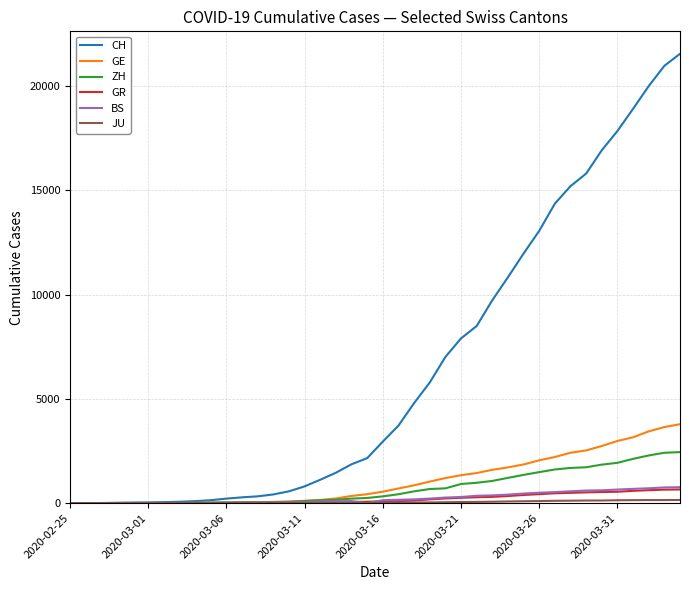

What is the highest value of the ZH series?

2450